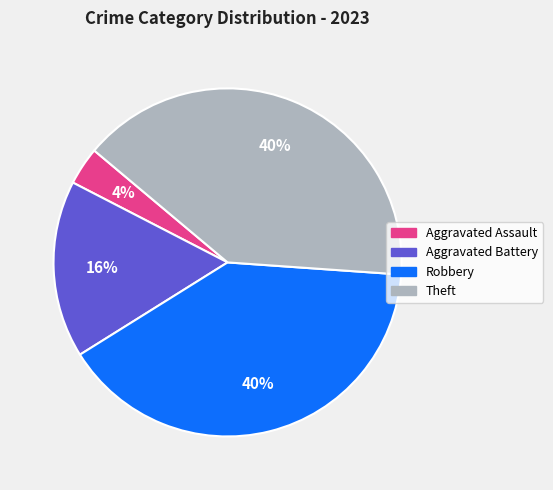

Is it true that Robbery is 48% of the pie?

False